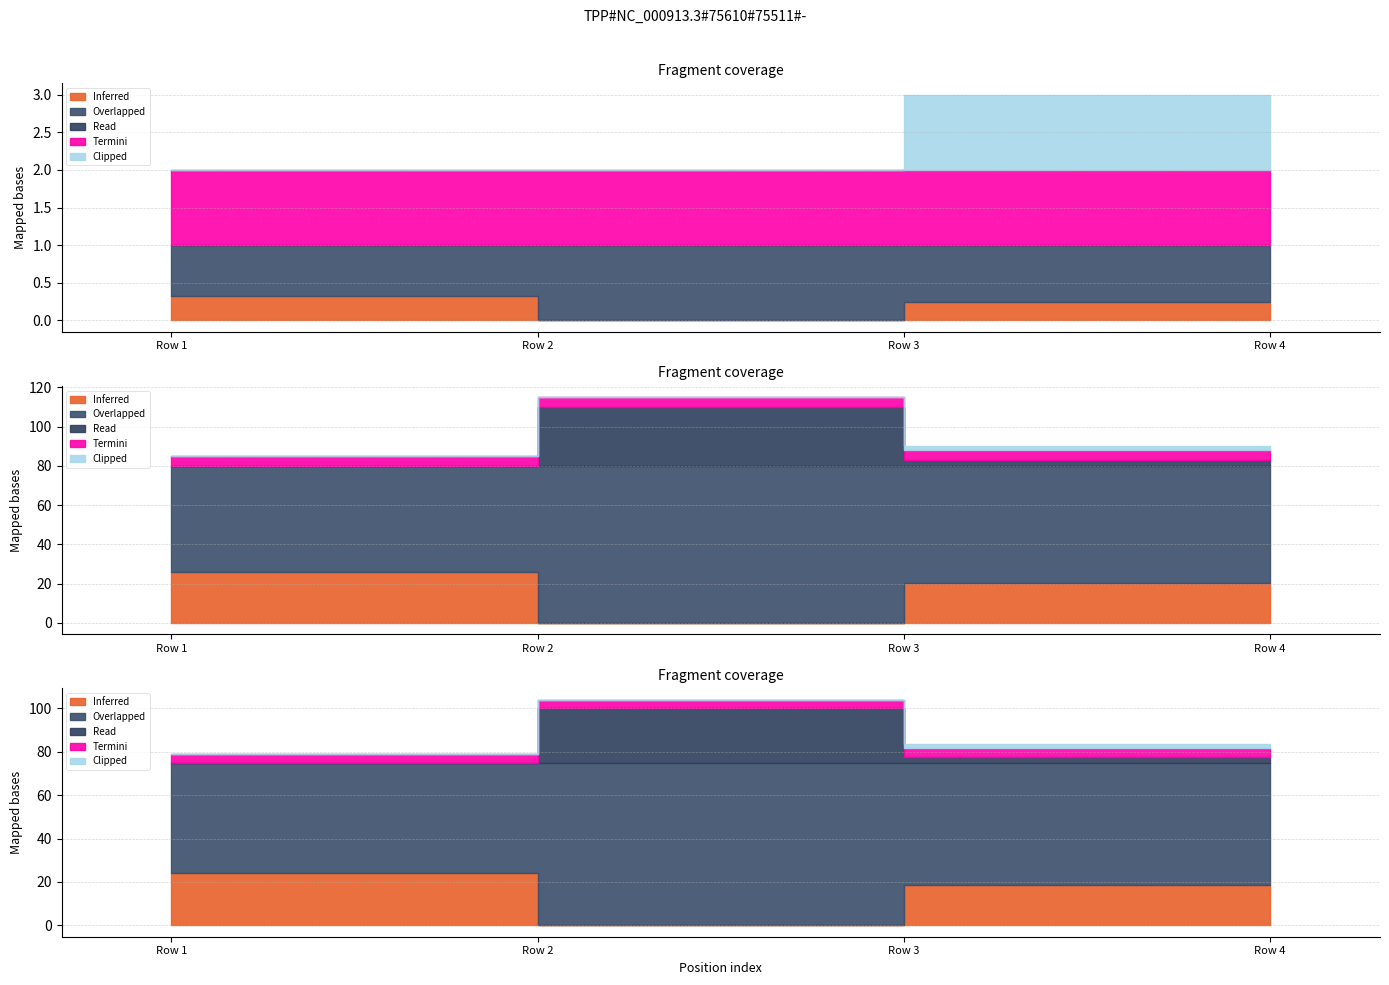

What is the difference between the second highest and second lowest values in the Clipped series?

1.0